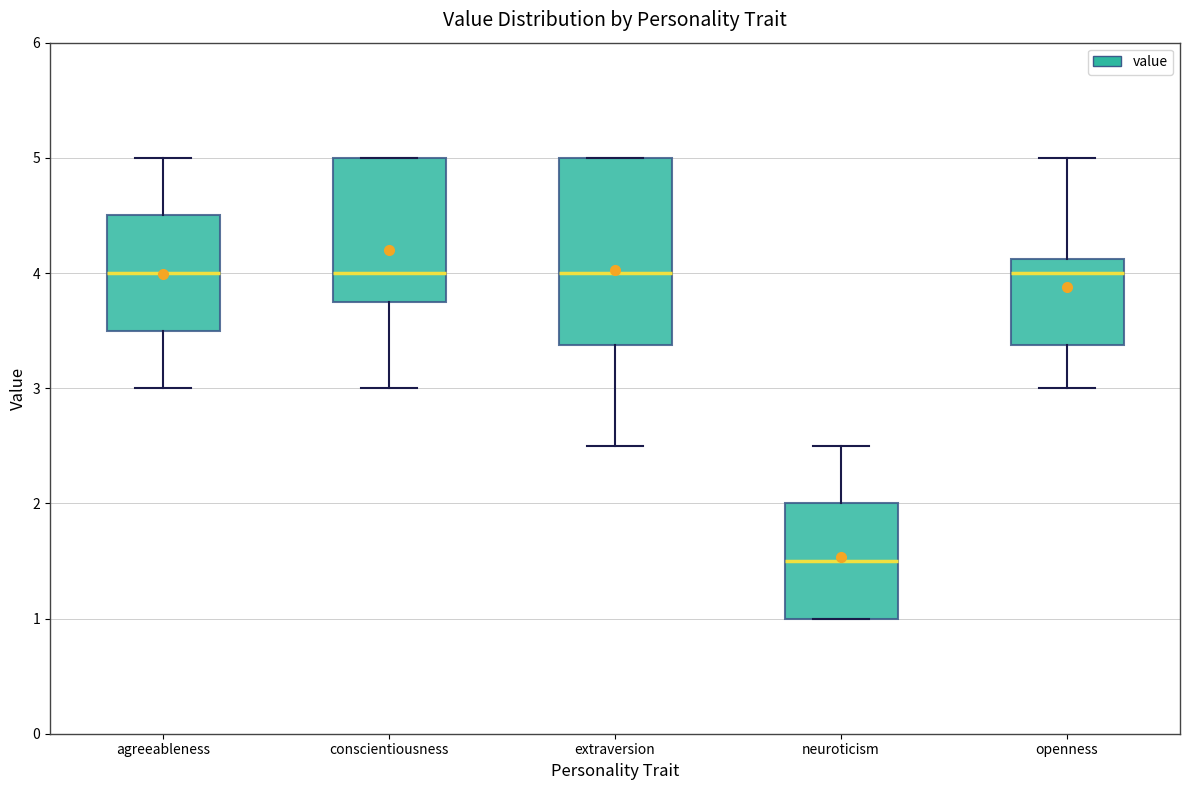

Reading left to right, transcribe this box plot: for each box, give where its median line is, the range the box spans, and where its two whiskers end, as read against the y-axis. The values are not printed on the chart, so give them approximately, as read against the axis.

agreeableness: median 4.0, box 3.5 to 4.5, whiskers 3.0 to 5.0
conscientiousness: median 4.0, box 3.8 to 5.0, whiskers 3.0 to 5.0
extraversion: median 4.0, box 3.4 to 5.0, whiskers 2.5 to 5.0
neuroticism: median 1.5, box 1.0 to 2.0, whiskers 1.0 to 2.5
openness: median 4.0, box 3.4 to 4.1, whiskers 3.0 to 5.0